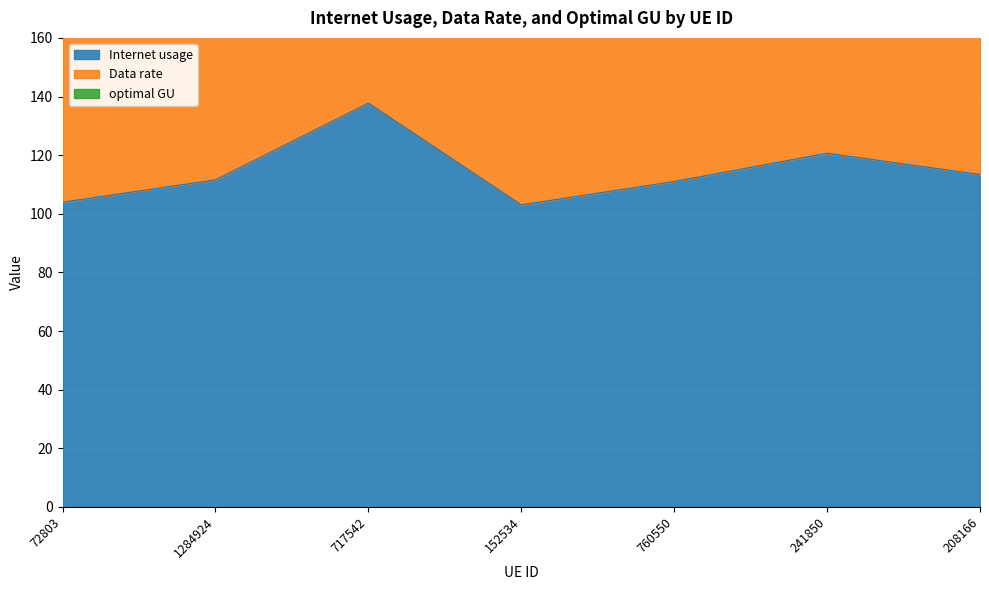

How many values in the Internet usage series exceed 111?

5